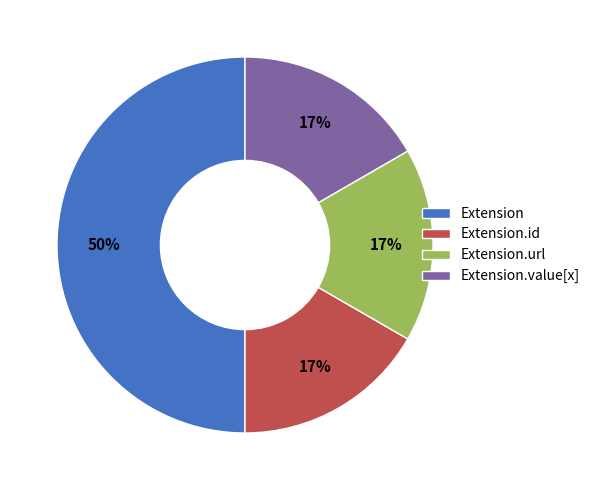

What percentage is the Extension.url slice, to the nearest percent?

17%